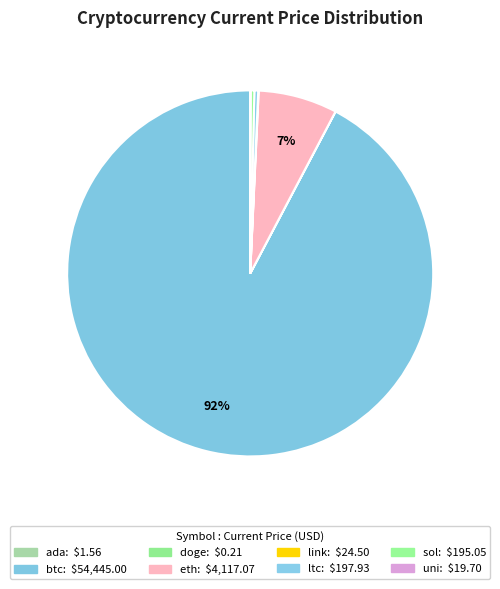

Is there any slice that represents more than half of the pie?

Yes